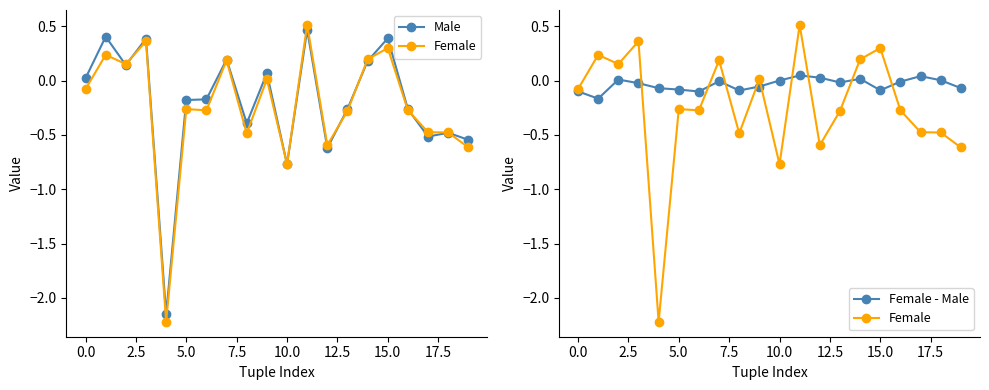

How many interior local peaks does the Female - Male series have?

5